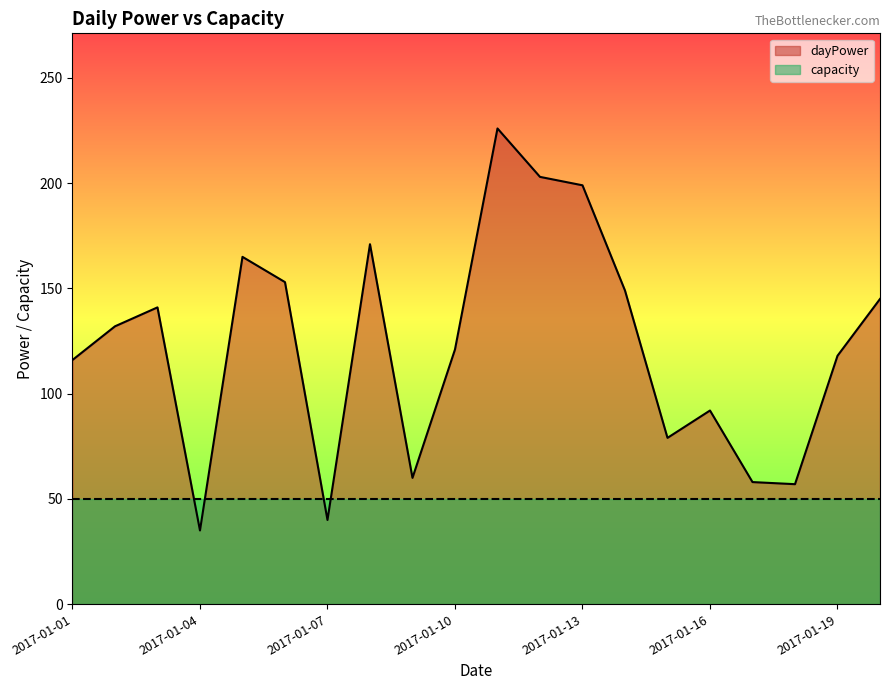

At which category does the chart reach its minimum across all series?

2017-01-04